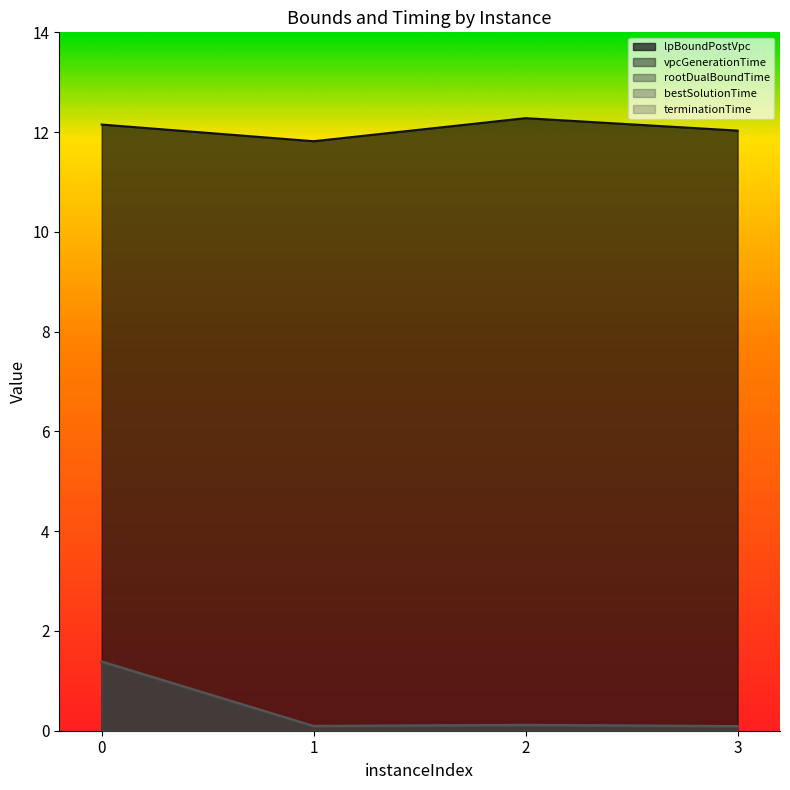

Reading left to right, list all the values displayed in this chart.

lpBoundPostVpc: 0=12.2	1=11.8	2=12.3	3=12.0
vpcGenerationTime: 0=1.4	1=0.1	2=0.1	3=0.1
rootDualBoundTime: 0=1.4	1=0.1	2=0.1	3=0.1
bestSolutionTime: 0=1.4	1=0.1	2=0.1	3=0.1
terminationTime: 0=1.4	1=0.1	2=0.1	3=0.1